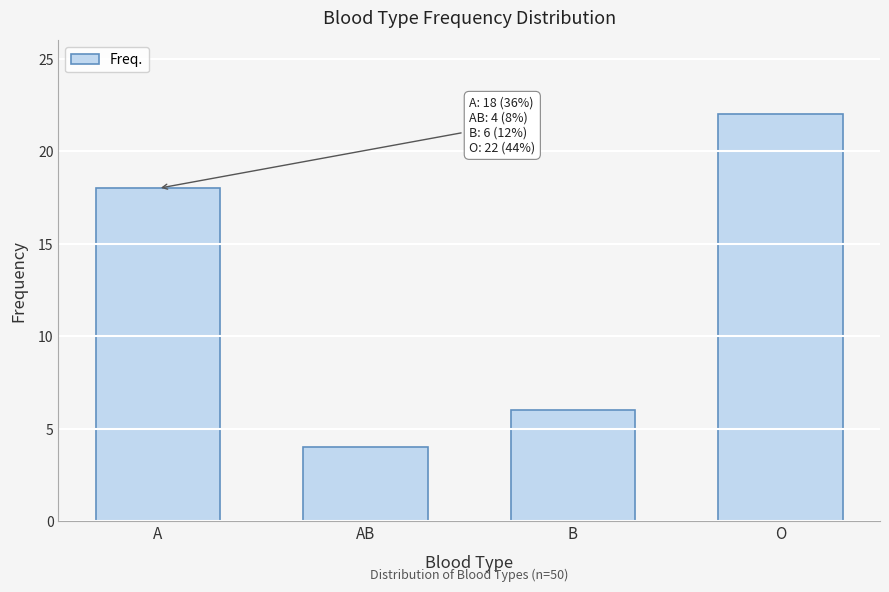

Reading left to right, transcribe all the data shown in this chart.

A=18	AB=4	B=6	O=22